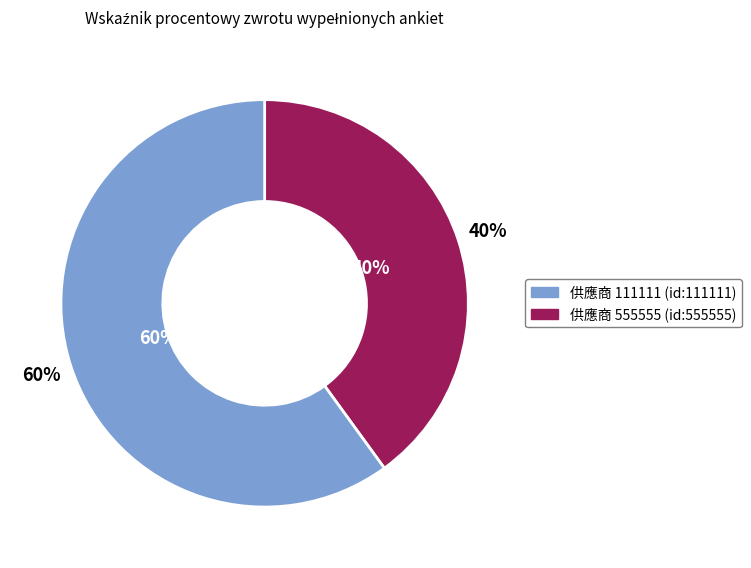

Which has a higher value, 555555 or 111111?

111111